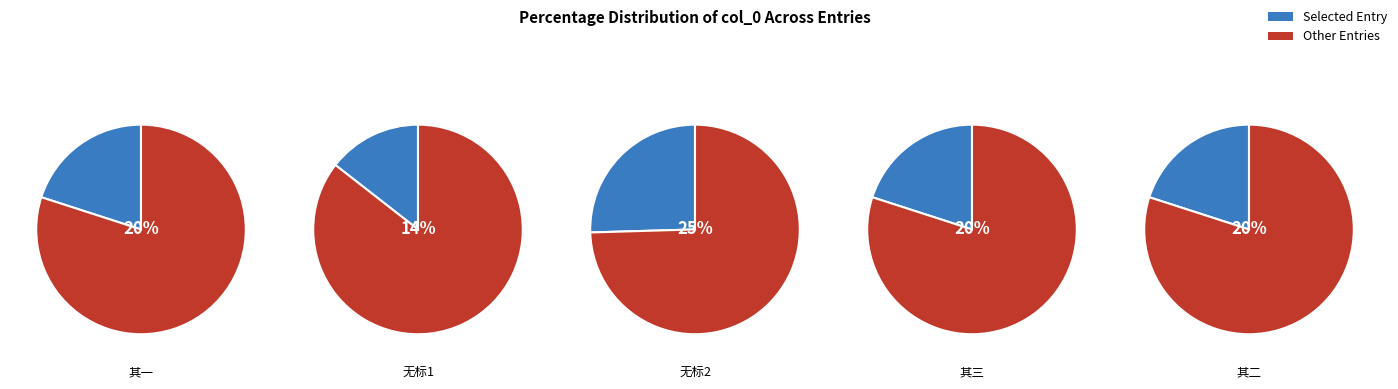

To the nearest percent, what percentage of the pie is 上巳同茂秦子与顺甫游姚令园分韵?

14%